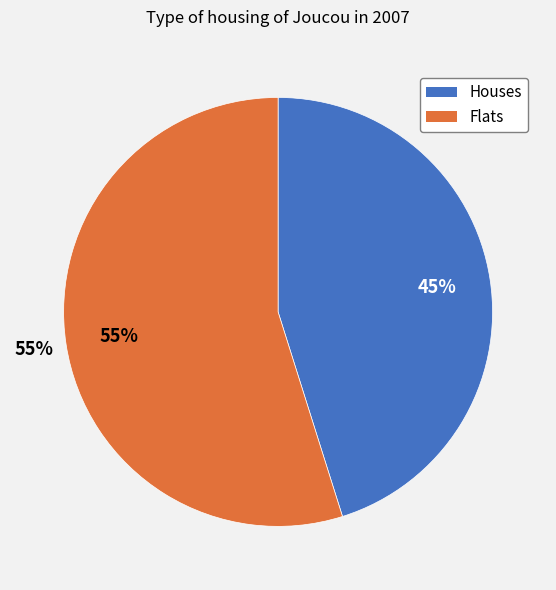

To the nearest percent, what percentage of the pie is 25?

45%